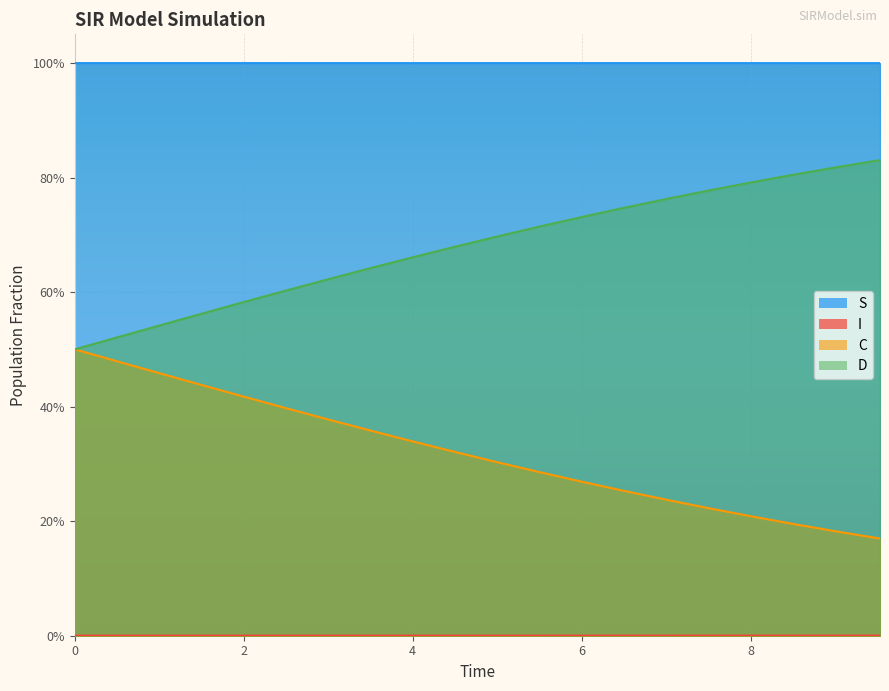

What is the value of the C point at the 16th from the left?

0.8